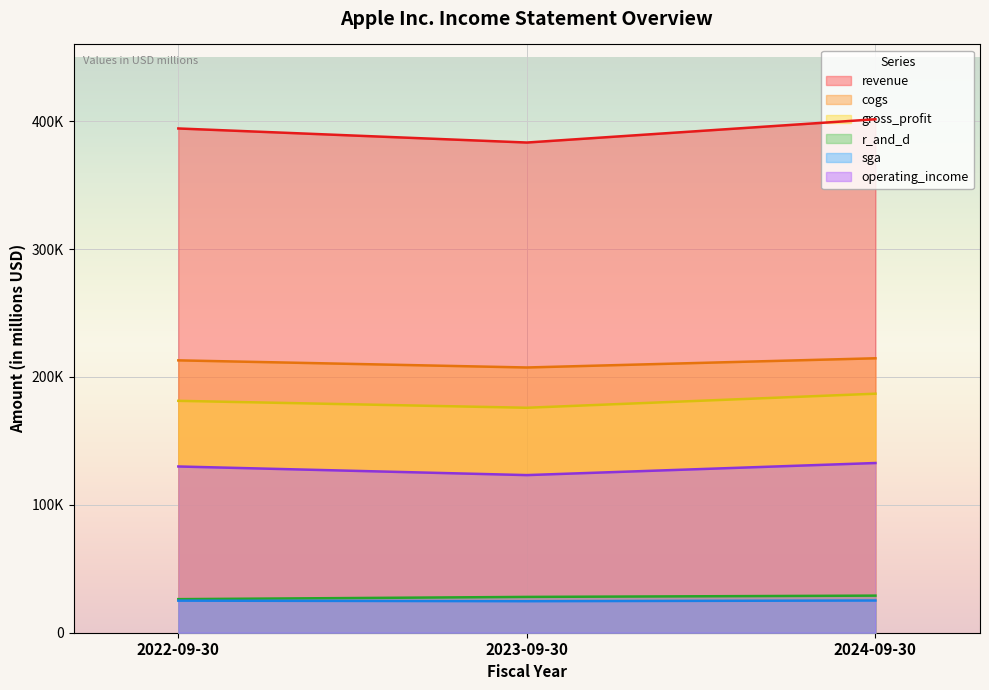

Which category has the highest value in the operating_income series?

2024-09-30